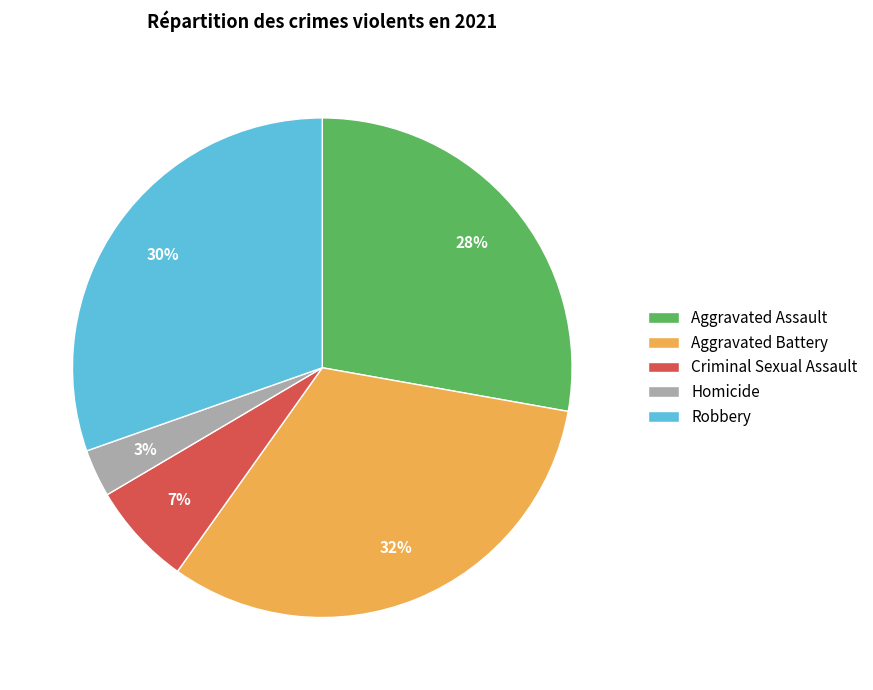

True or false: Aggravated Assault accounts for 28% of the total.

True